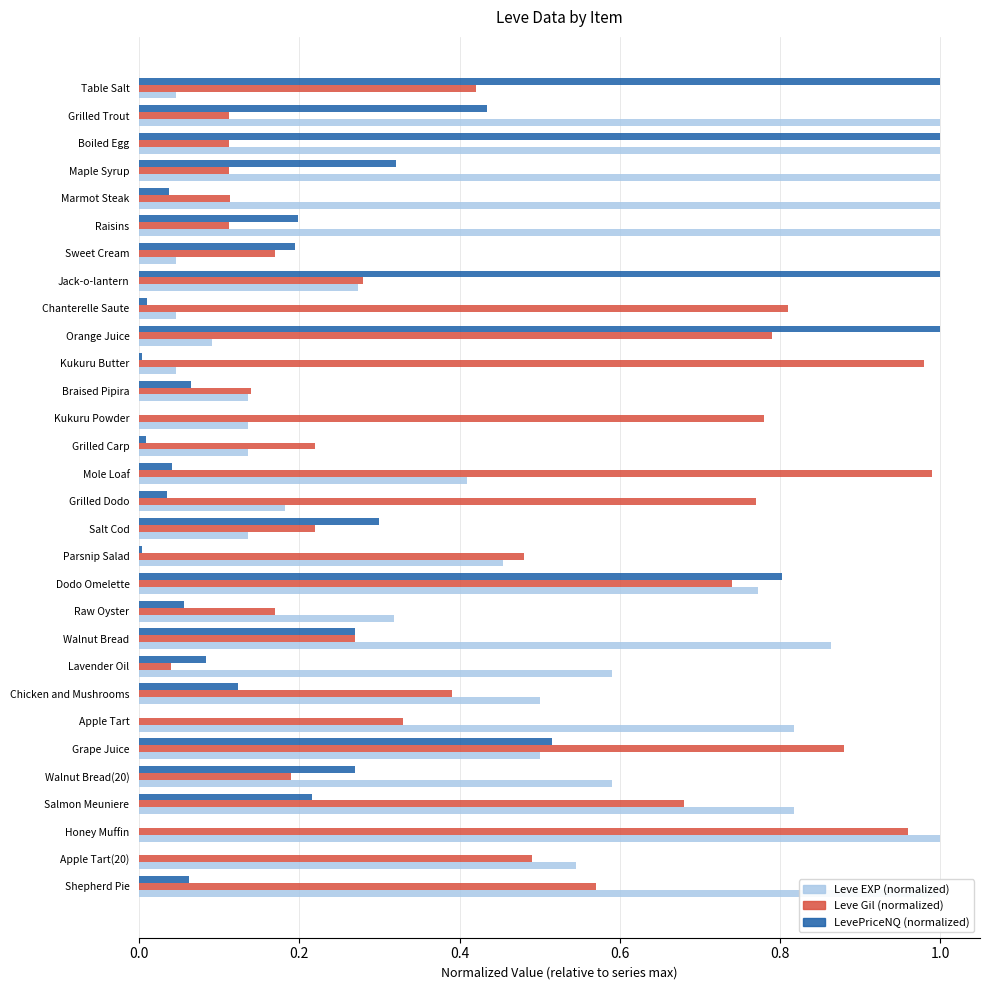

Which series has the widest spread of values?

LevePriceNQ (normalized)